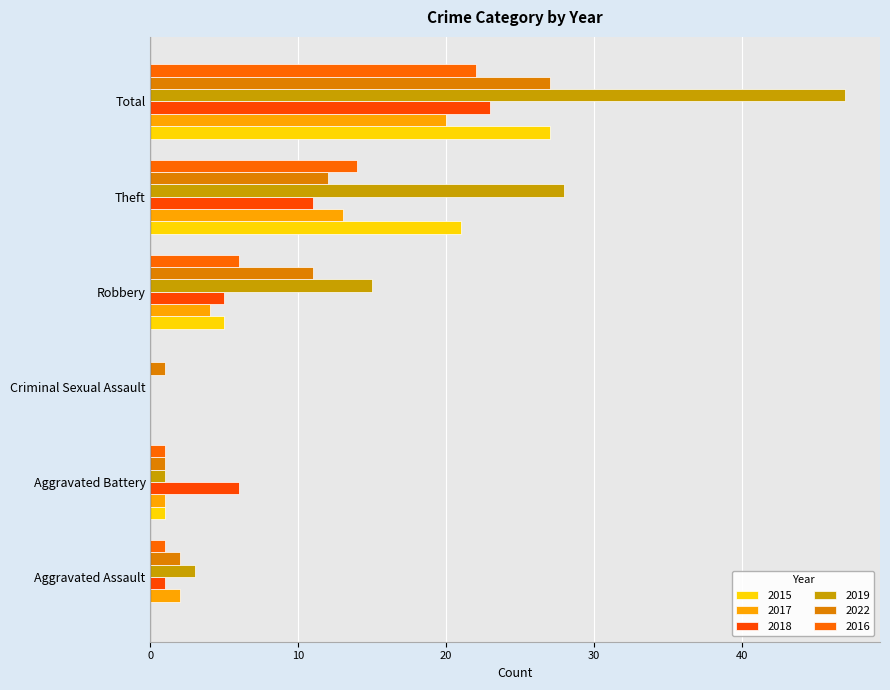

How many values in 2017 are above zero?

5